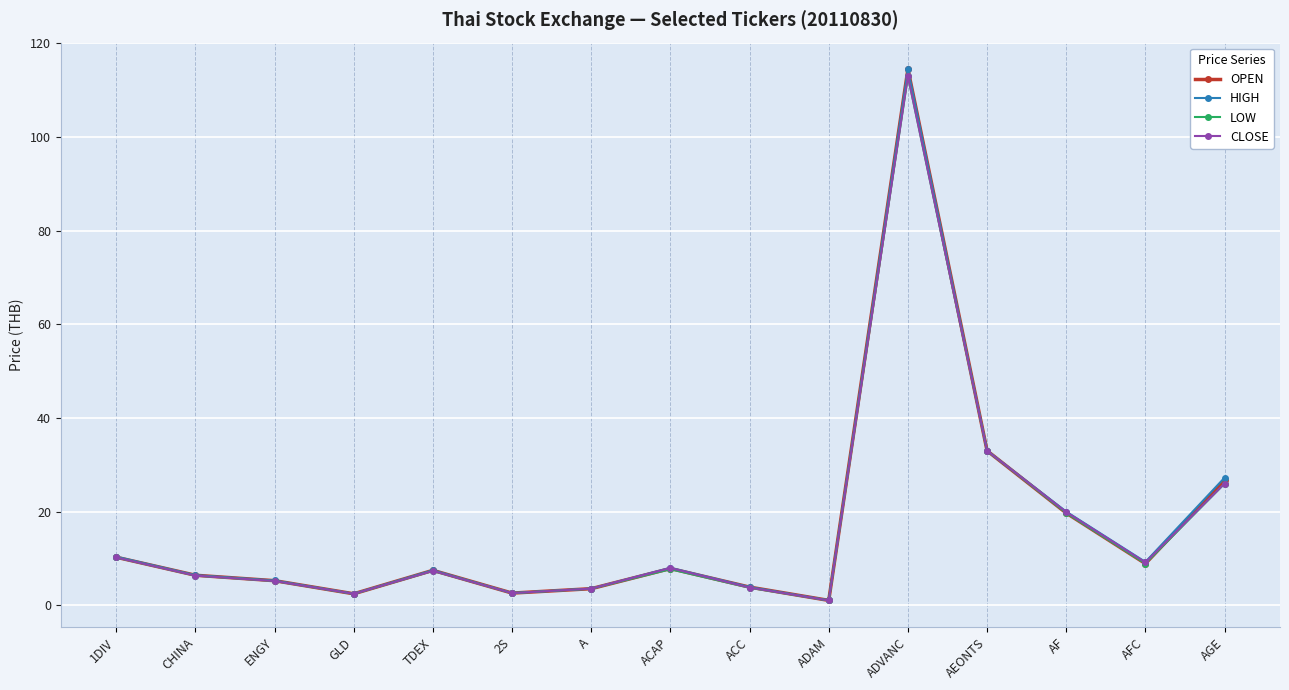

Does the chart display data point markers on the line(s)?

Yes